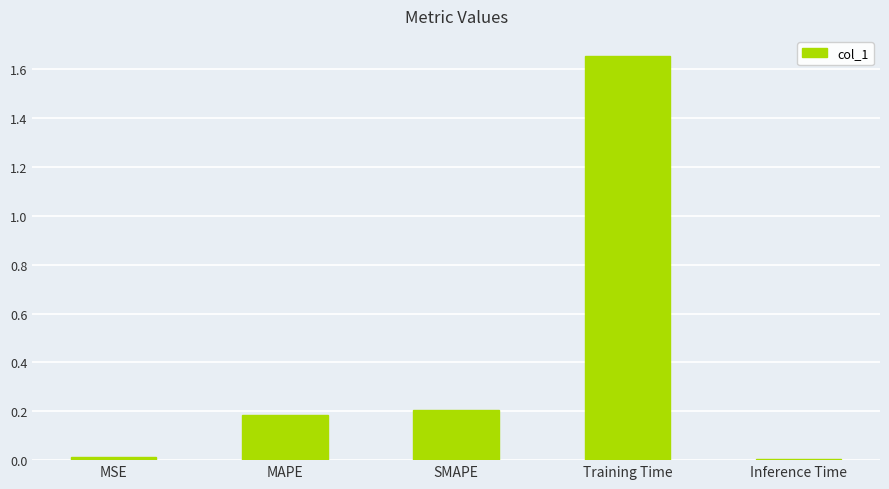

What is the sum of the values at Inference Time and SMAPE?

0.2